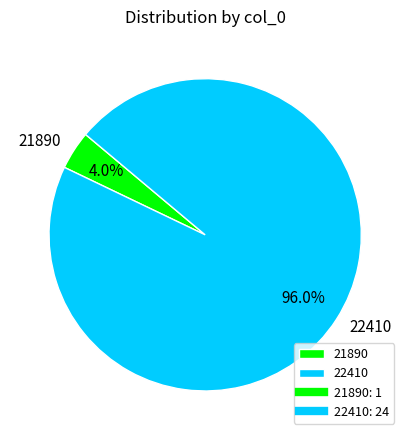

The 21890 slice represents 15% of the pie. True or false?

False